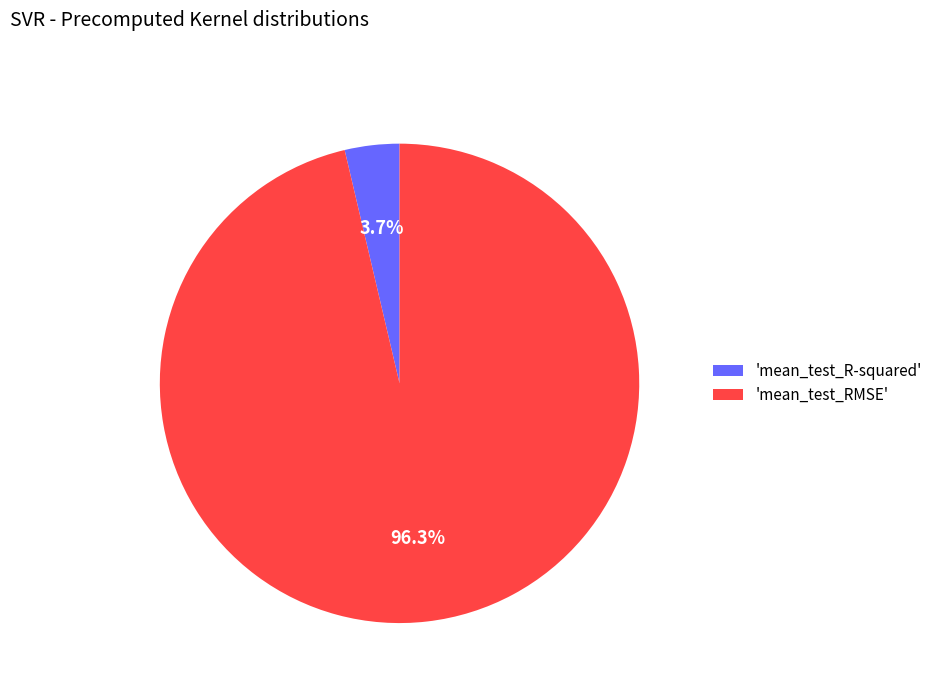

Is there any slice that represents more than half of the pie?

Yes